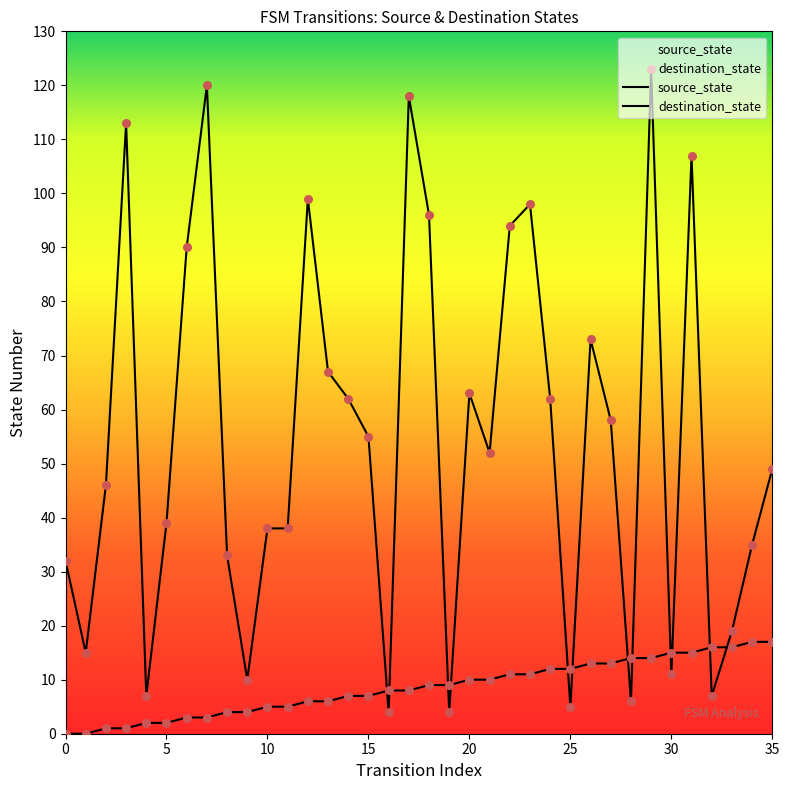

What are all the series names shown in the legend?

source_state, destination_state